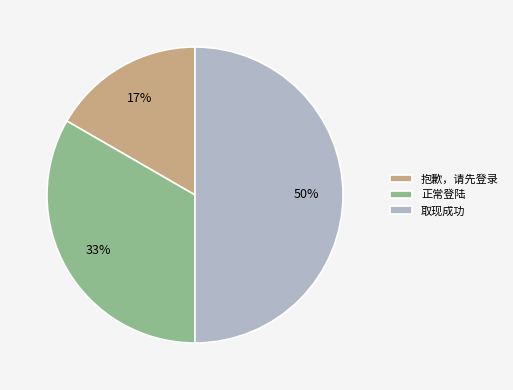

Which has a higher value, 抱歉，请先登录 or 正常登陆?

正常登陆